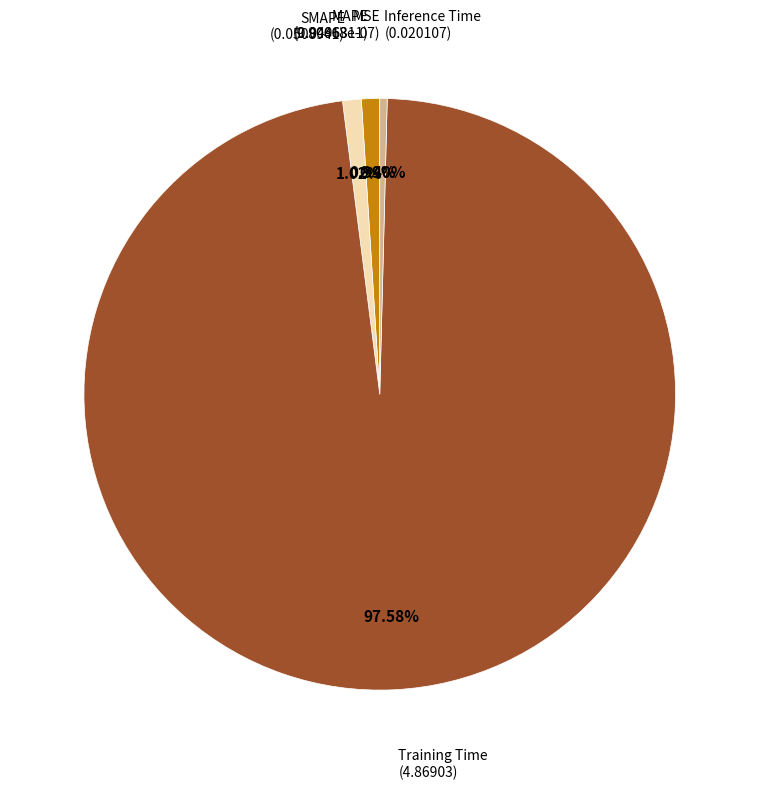

Rank the categories by value from highest to lowest.

Training Time, SMAPE, MAPE, Inference Time, MSE